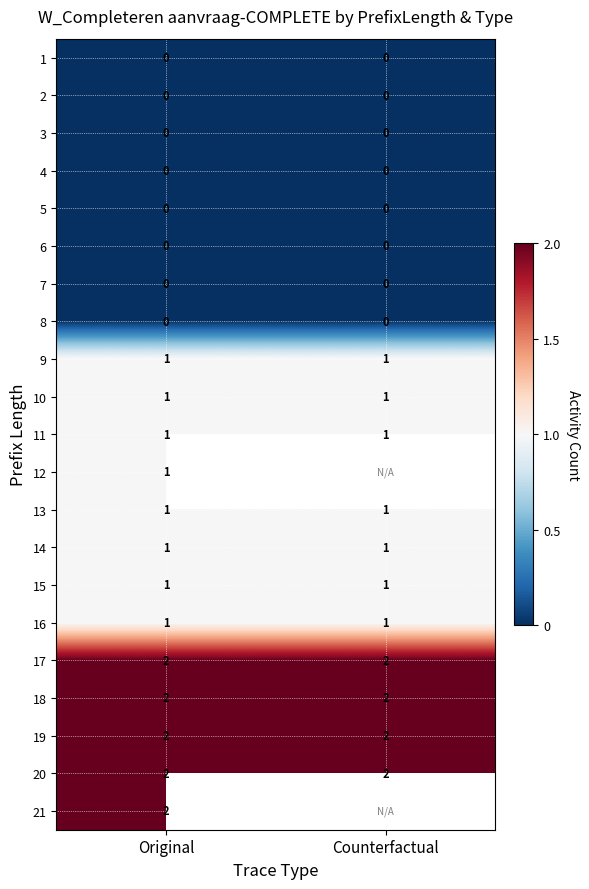

How many categories are shown in the chart?

2